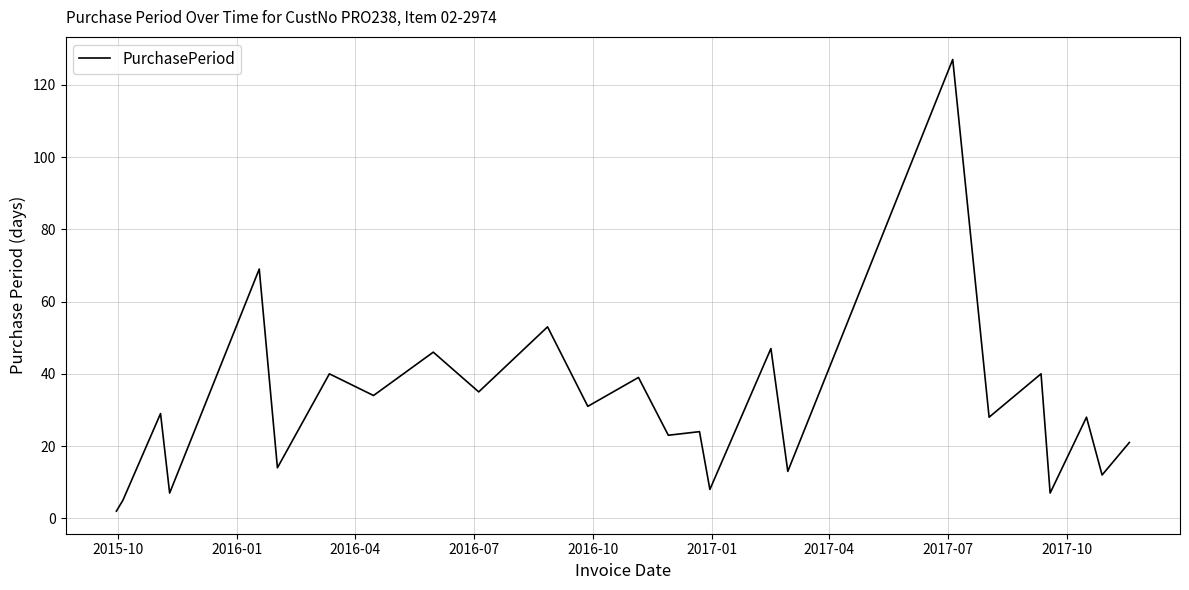

What is the maximum value shown in the chart?

127